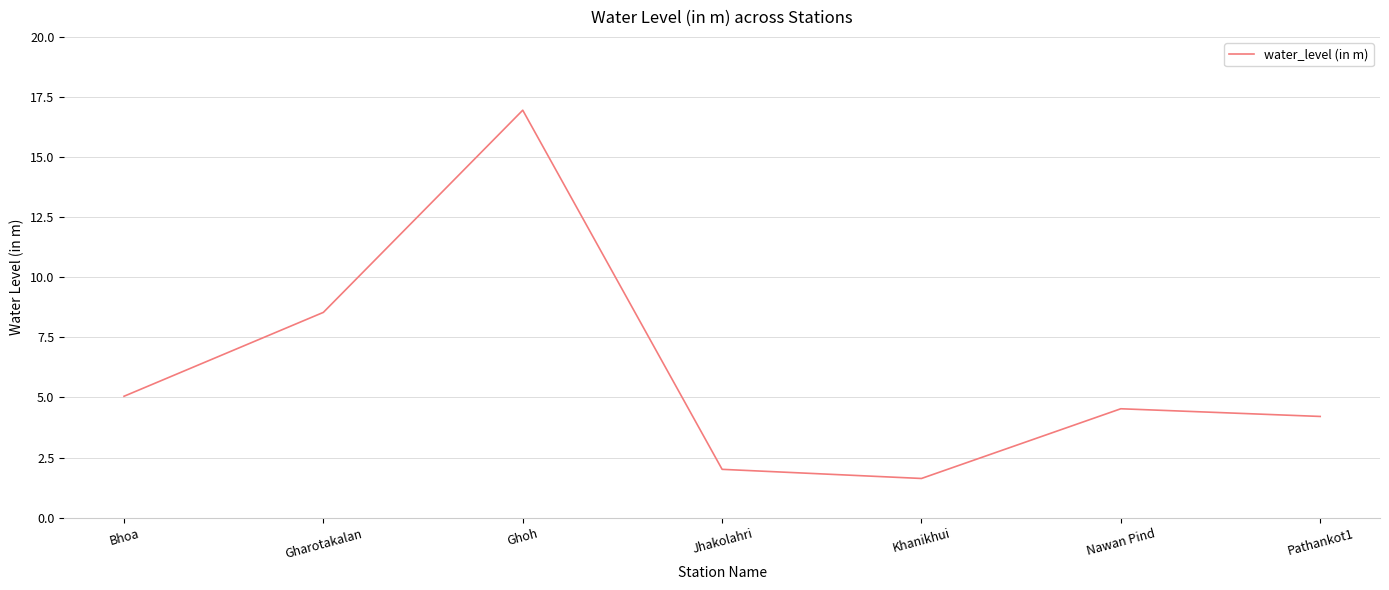

How many lines are shown in the chart?

1